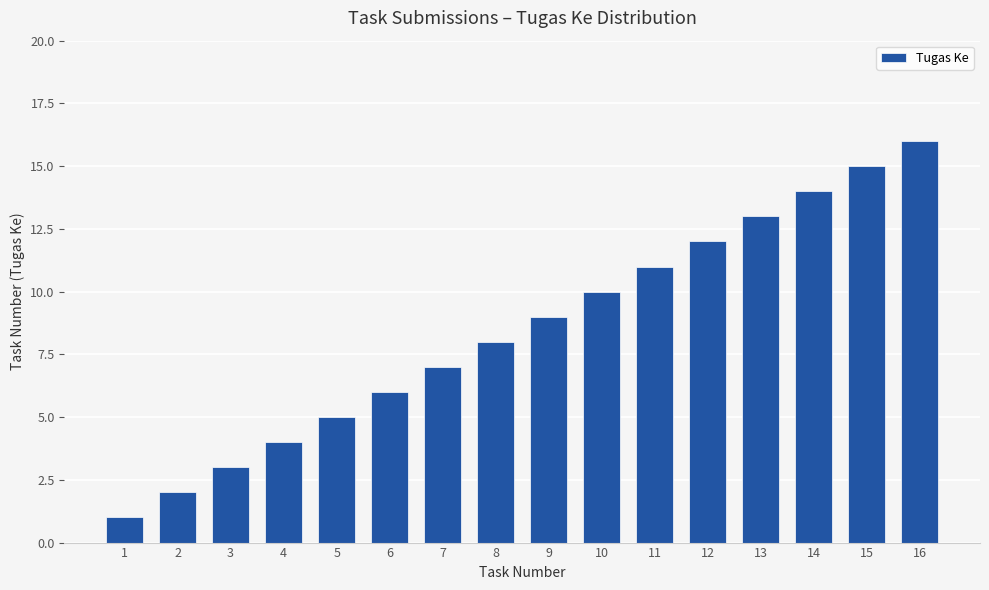

What is the change in value from 5 to 10?

+5